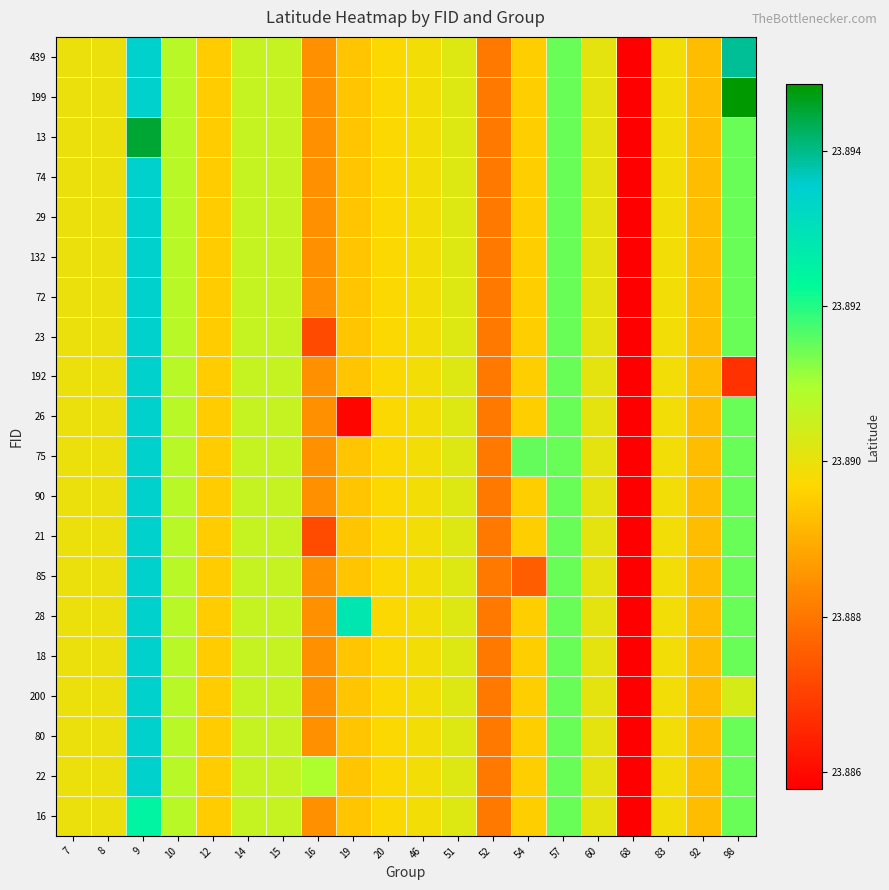

Reading left to right, list all the values displayed in this chart.

16: 7=23.9	8=23.9	9=23.9	10=23.9	12=23.9	14=23.9	15=23.9	16=23.9	19=23.9	20=23.9	46=23.9	51=23.9	52=23.9	54=23.9	57=23.9	60=23.9	68=23.9	83=23.9	92=23.9	98=23.9
22: 7=23.9	8=23.9	9=23.9	10=23.9	12=23.9	14=23.9	15=23.9	16=23.9	19=23.9	20=23.9	46=23.9	51=23.9	52=23.9	54=23.9	57=23.9	60=23.9	68=23.9	83=23.9	92=23.9	98=23.9
80: 7=23.9	8=23.9	9=23.9	10=23.9	12=23.9	14=23.9	15=23.9	16=23.9	19=23.9	20=23.9	46=23.9	51=23.9	52=23.9	54=23.9	57=23.9	60=23.9	68=23.9	83=23.9	92=23.9	98=23.9
200: 7=23.9	8=23.9	9=23.9	10=23.9	12=23.9	14=23.9	15=23.9	16=23.9	19=23.9	20=23.9	46=23.9	51=23.9	52=23.9	54=23.9	57=23.9	60=23.9	68=23.9	83=23.9	92=23.9	98=23.9
18: 7=23.9	8=23.9	9=23.9	10=23.9	12=23.9	14=23.9	15=23.9	16=23.9	19=23.9	20=23.9	46=23.9	51=23.9	52=23.9	54=23.9	57=23.9	60=23.9	68=23.9	83=23.9	92=23.9	98=23.9
28: 7=23.9	8=23.9	9=23.9	10=23.9	12=23.9	14=23.9	15=23.9	16=23.9	19=23.9	20=23.9	46=23.9	51=23.9	52=23.9	54=23.9	57=23.9	60=23.9	68=23.9	83=23.9	92=23.9	98=23.9
85: 7=23.9	8=23.9	9=23.9	10=23.9	12=23.9	14=23.9	15=23.9	16=23.9	19=23.9	20=23.9	46=23.9	51=23.9	52=23.9	54=23.9	57=23.9	60=23.9	68=23.9	83=23.9	92=23.9	98=23.9
21: 7=23.9	8=23.9	9=23.9	10=23.9	12=23.9	14=23.9	15=23.9	16=23.9	19=23.9	20=23.9	46=23.9	51=23.9	52=23.9	54=23.9	57=23.9	60=23.9	68=23.9	83=23.9	92=23.9	98=23.9
90: 7=23.9	8=23.9	9=23.9	10=23.9	12=23.9	14=23.9	15=23.9	16=23.9	19=23.9	20=23.9	46=23.9	51=23.9	52=23.9	54=23.9	57=23.9	60=23.9	68=23.9	83=23.9	92=23.9	98=23.9
75: 7=23.9	8=23.9	9=23.9	10=23.9	12=23.9	14=23.9	15=23.9	16=23.9	19=23.9	20=23.9	46=23.9	51=23.9	52=23.9	54=23.9	57=23.9	60=23.9	68=23.9	83=23.9	92=23.9	98=23.9
26: 7=23.9	8=23.9	9=23.9	10=23.9	12=23.9	14=23.9	15=23.9	16=23.9	19=23.9	20=23.9	46=23.9	51=23.9	52=23.9	54=23.9	57=23.9	60=23.9	68=23.9	83=23.9	92=23.9	98=23.9
192: 7=23.9	8=23.9	9=23.9	10=23.9	12=23.9	14=23.9	15=23.9	16=23.9	19=23.9	20=23.9	46=23.9	51=23.9	52=23.9	54=23.9	57=23.9	60=23.9	68=23.9	83=23.9	92=23.9	98=23.9
23: 7=23.9	8=23.9	9=23.9	10=23.9	12=23.9	14=23.9	15=23.9	16=23.9	19=23.9	20=23.9	46=23.9	51=23.9	52=23.9	54=23.9	57=23.9	60=23.9	68=23.9	83=23.9	92=23.9	98=23.9
72: 7=23.9	8=23.9	9=23.9	10=23.9	12=23.9	14=23.9	15=23.9	16=23.9	19=23.9	20=23.9	46=23.9	51=23.9	52=23.9	54=23.9	57=23.9	60=23.9	68=23.9	83=23.9	92=23.9	98=23.9
132: 7=23.9	8=23.9	9=23.9	10=23.9	12=23.9	14=23.9	15=23.9	16=23.9	19=23.9	20=23.9	46=23.9	51=23.9	52=23.9	54=23.9	57=23.9	60=23.9	68=23.9	83=23.9	92=23.9	98=23.9
29: 7=23.9	8=23.9	9=23.9	10=23.9	12=23.9	14=23.9	15=23.9	16=23.9	19=23.9	20=23.9	46=23.9	51=23.9	52=23.9	54=23.9	57=23.9	60=23.9	68=23.9	83=23.9	92=23.9	98=23.9
74: 7=23.9	8=23.9	9=23.9	10=23.9	12=23.9	14=23.9	15=23.9	16=23.9	19=23.9	20=23.9	46=23.9	51=23.9	52=23.9	54=23.9	57=23.9	60=23.9	68=23.9	83=23.9	92=23.9	98=23.9
13: 7=23.9	8=23.9	9=23.9	10=23.9	12=23.9	14=23.9	15=23.9	16=23.9	19=23.9	20=23.9	46=23.9	51=23.9	52=23.9	54=23.9	57=23.9	60=23.9	68=23.9	83=23.9	92=23.9	98=23.9
199: 7=23.9	8=23.9	9=23.9	10=23.9	12=23.9	14=23.9	15=23.9	16=23.9	19=23.9	20=23.9	46=23.9	51=23.9	52=23.9	54=23.9	57=23.9	60=23.9	68=23.9	83=23.9	92=23.9	98=23.9
439: 7=23.9	8=23.9	9=23.9	10=23.9	12=23.9	14=23.9	15=23.9	16=23.9	19=23.9	20=23.9	46=23.9	51=23.9	52=23.9	54=23.9	57=23.9	60=23.9	68=23.9	83=23.9	92=23.9	98=23.9